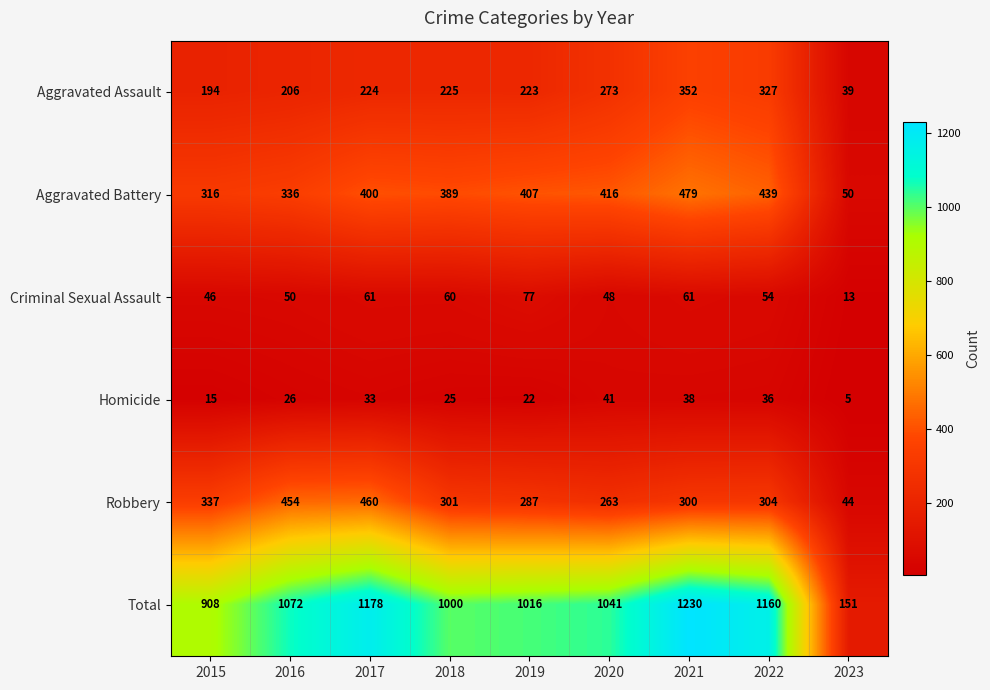

Which series changed the most between 2016 and 2021?

Total